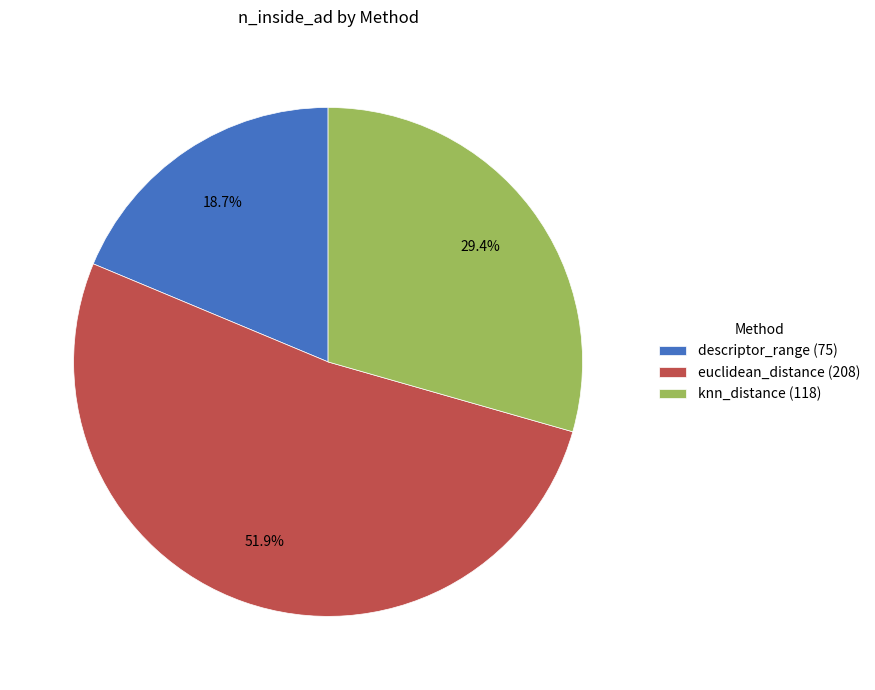

To the nearest percent, what is the difference between the descriptor_range and knn_distance slice percentages?

11%